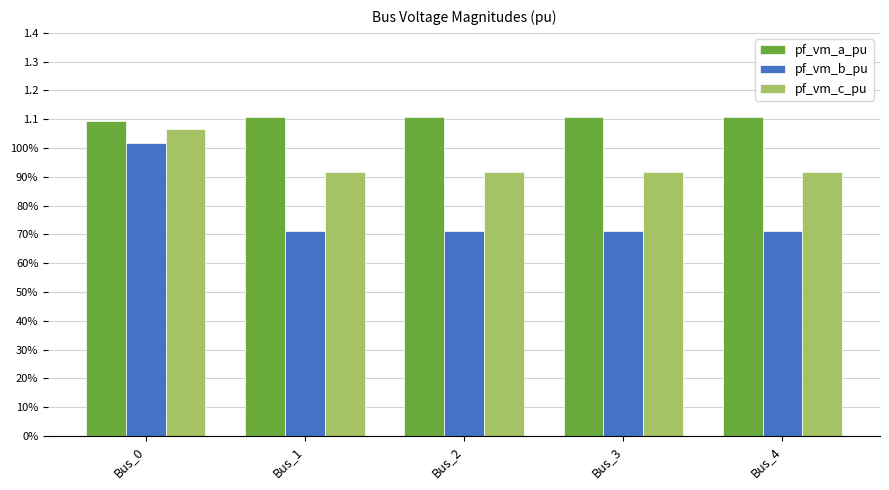

What are all the series names shown in the legend?

pf_vm_a_pu, pf_vm_b_pu, pf_vm_c_pu